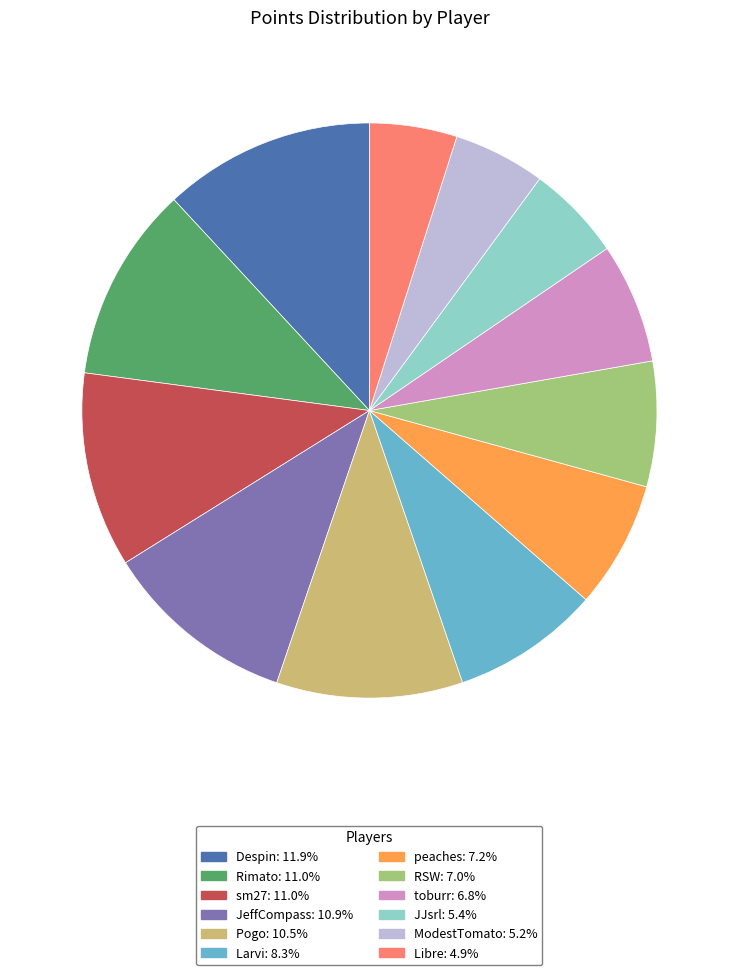

Which category has the biggest portion of the pie?

Despin